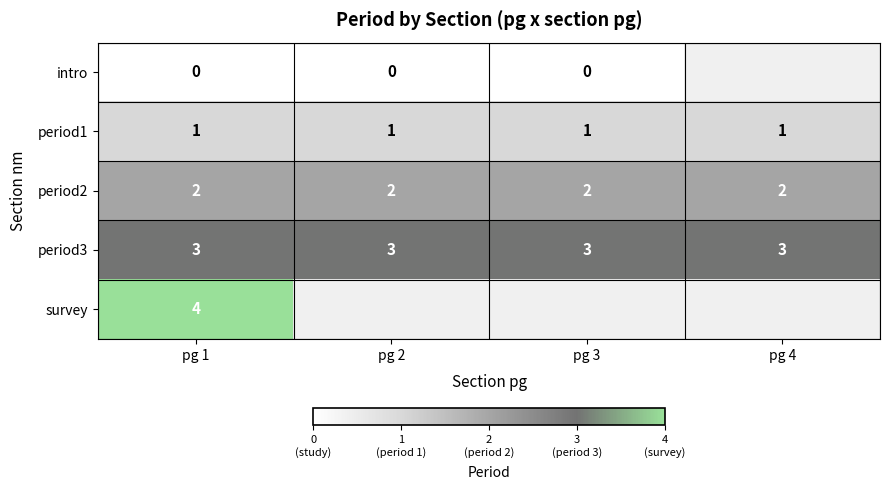

How many categories are shown in the chart?

4